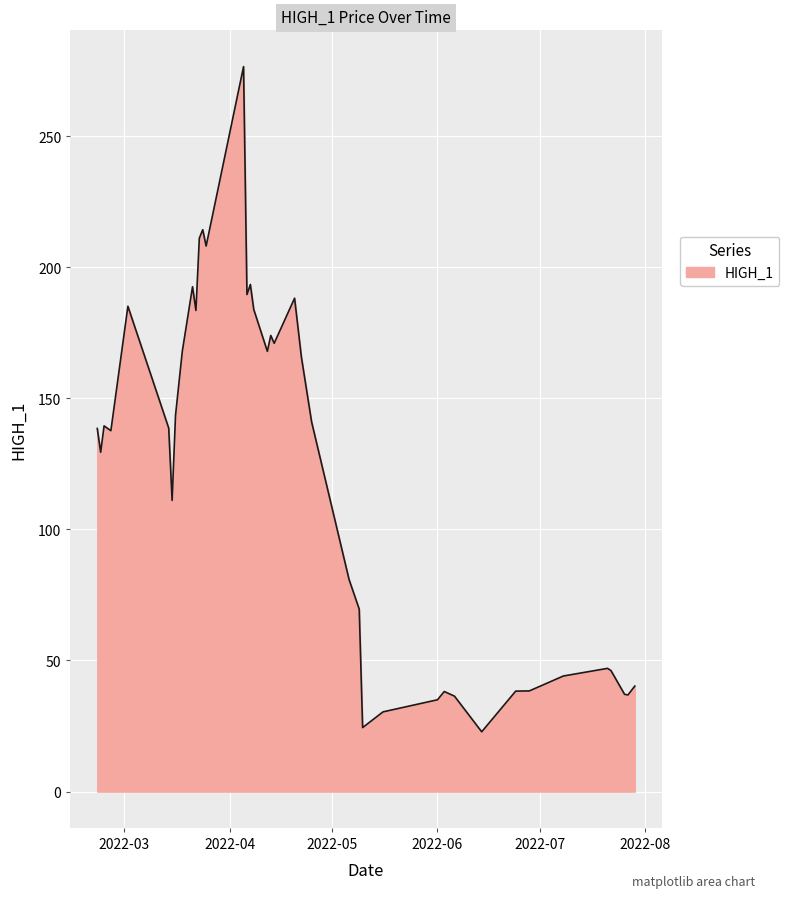

What is the difference between the maximum and minimum values?

253.7